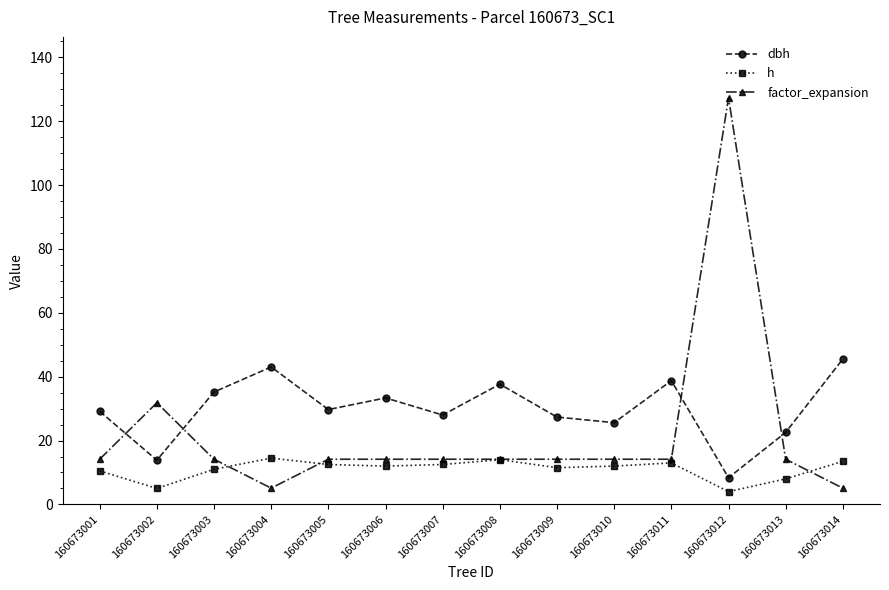

At which category is the sum across all series the highest?

160673012